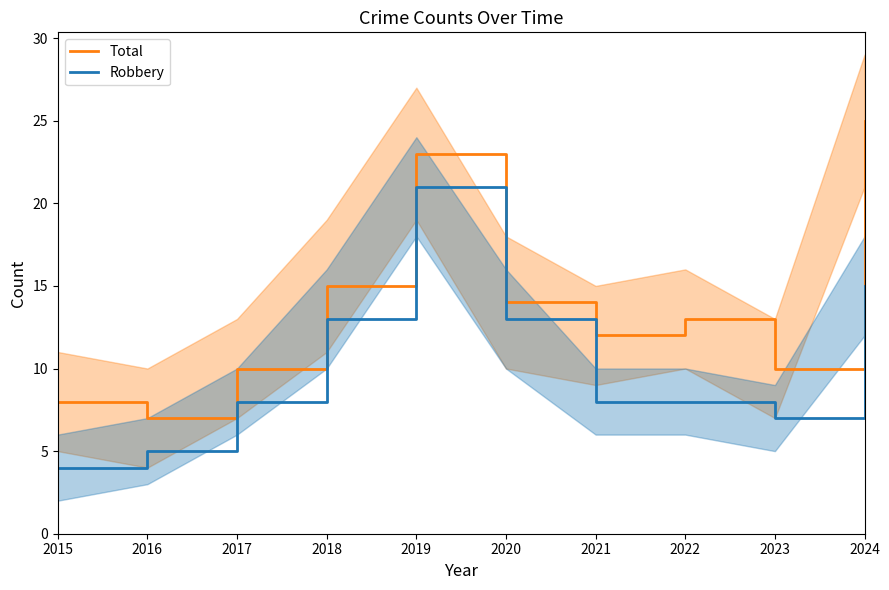

What is the value of the Robbery point at the 7th from the left?

8